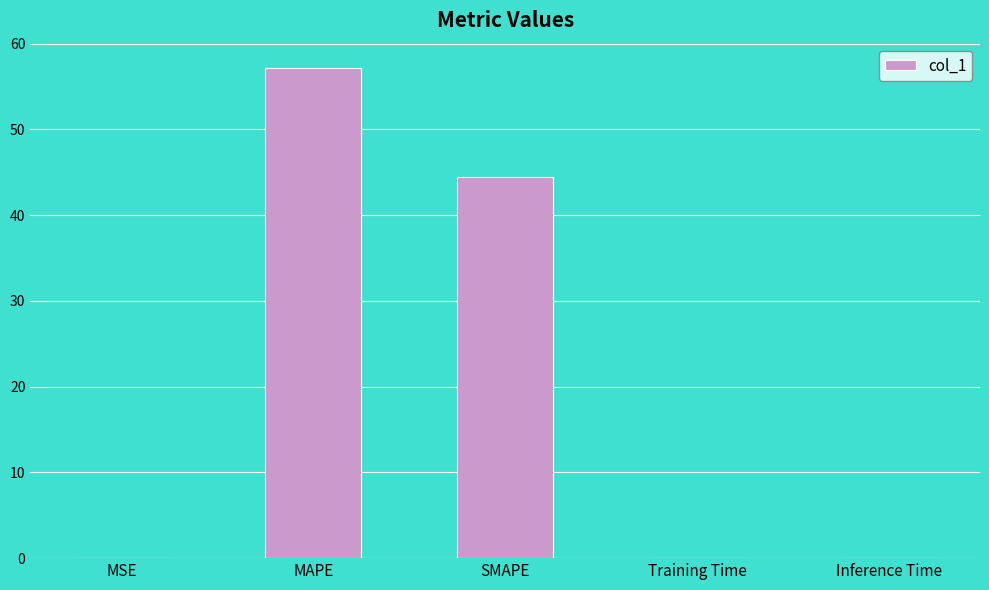

What is the average value?

20.3